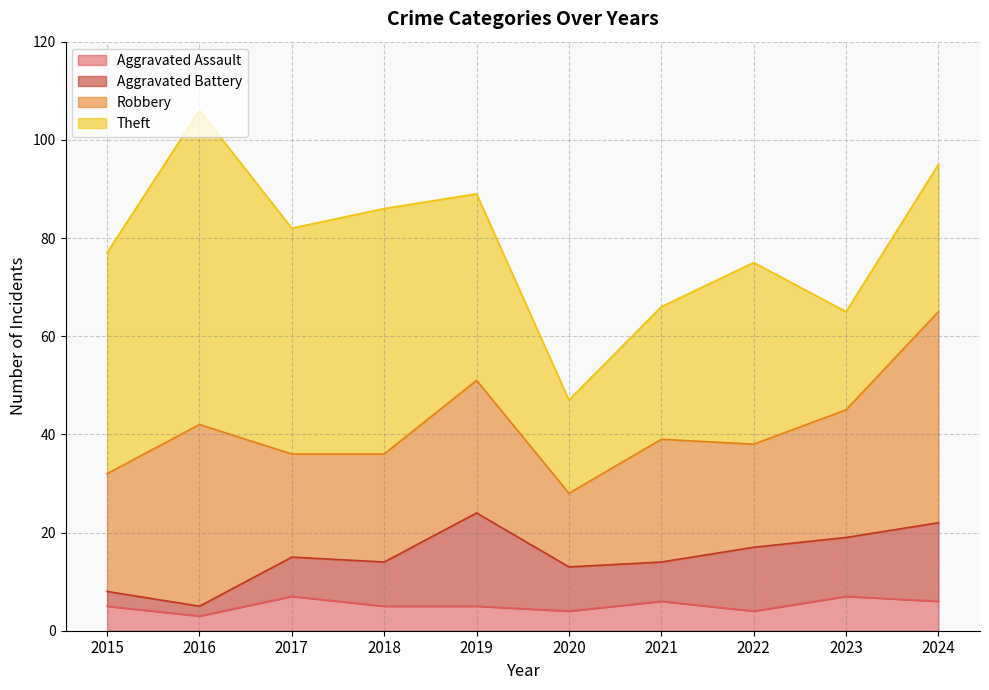

List the series in order of their peak value, lowest first.

Aggravated Assault, Aggravated Battery, Robbery, Theft